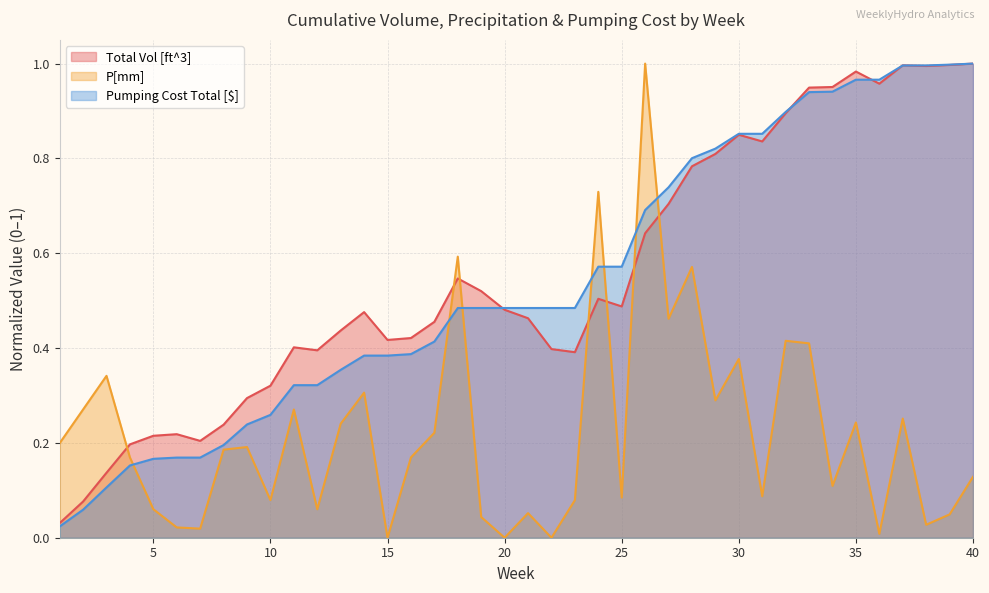

What is the difference between the highest and lowest values at 34?

0.8